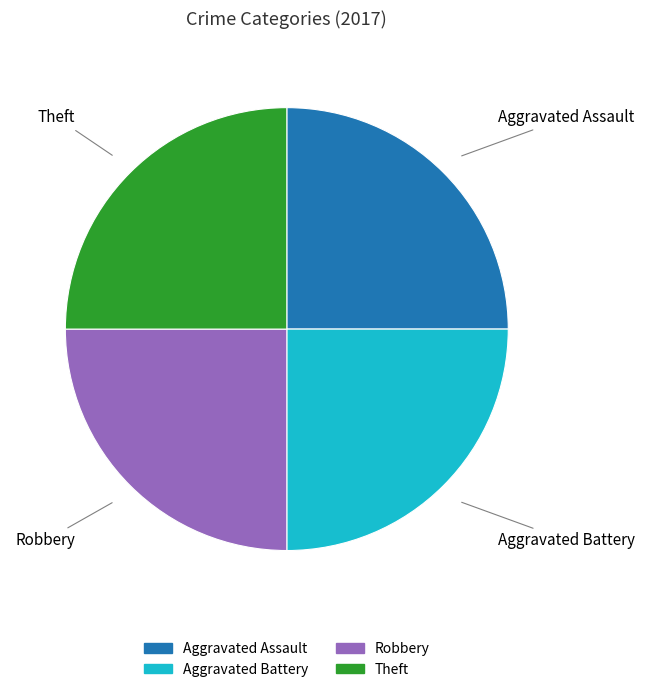

True or false: Theft accounts for 15% of the total.

False